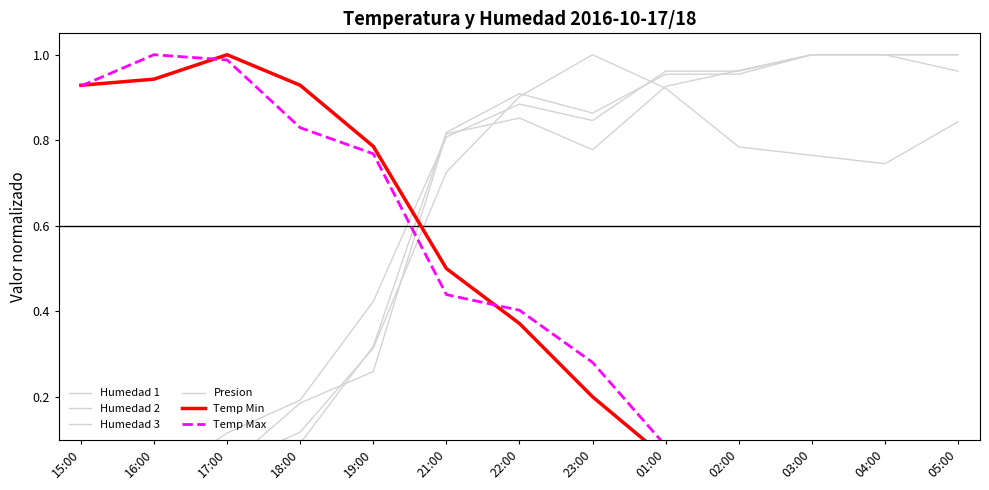

What is the total value across all series at 22:00?

4.3